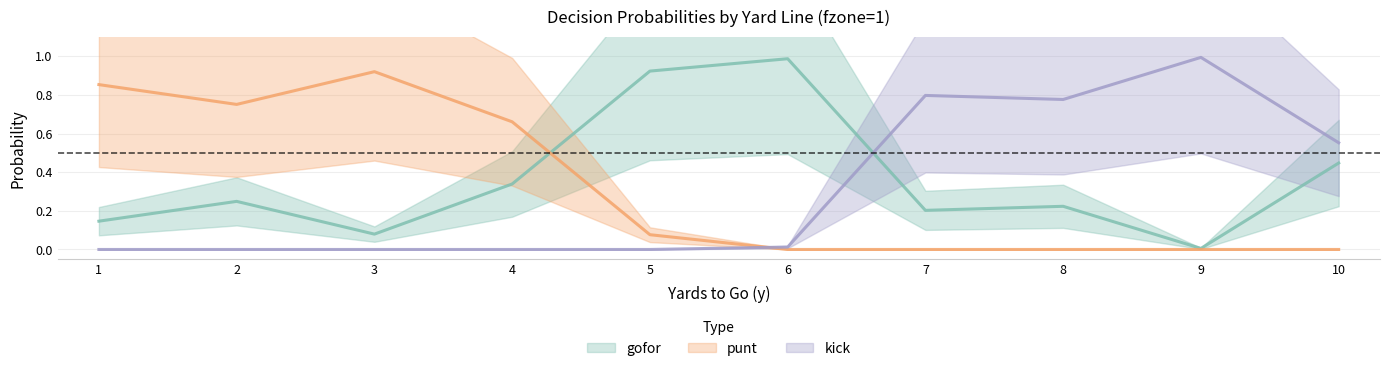

At which category does punt reach its first local peak?

3